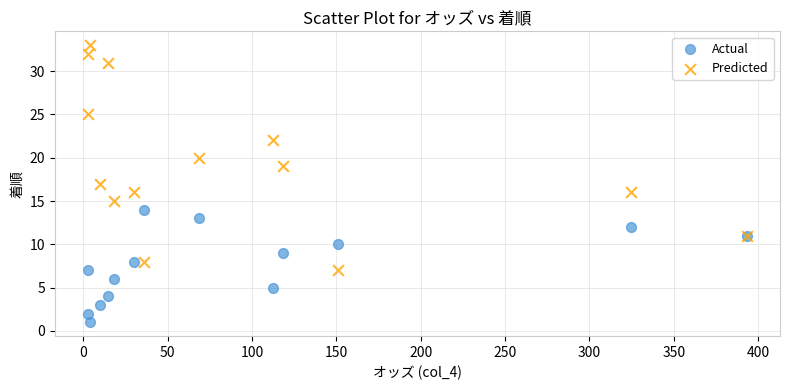

Which series reaches the minimum Y coordinate?

Actual